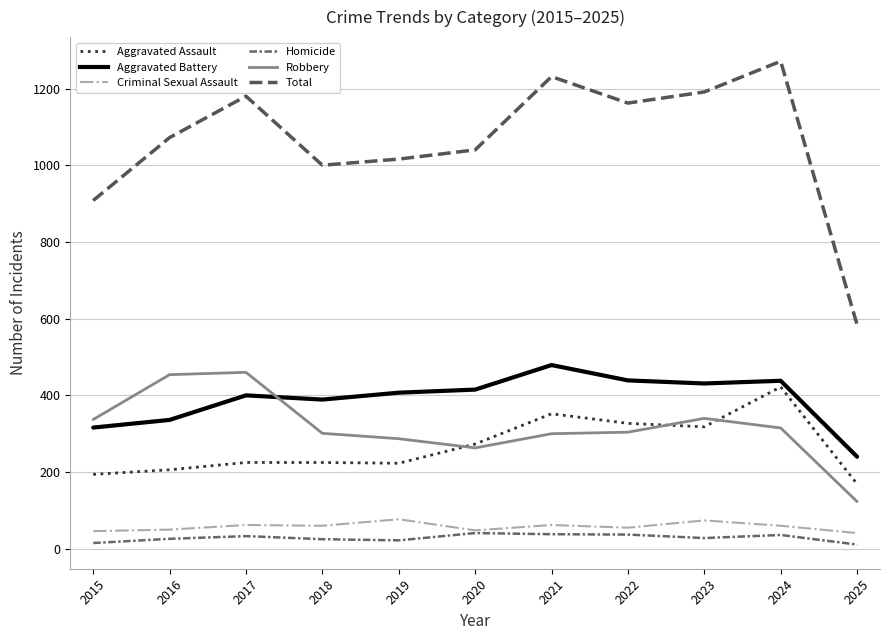

Which series has the largest range (max minus min)?

Total